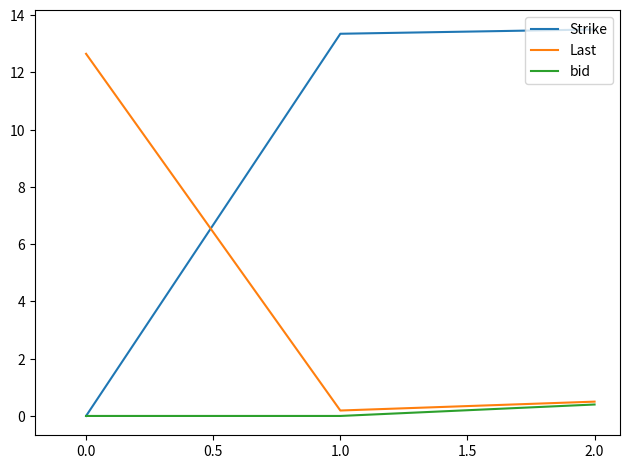

At which category is the sum across all series the highest?

2.0